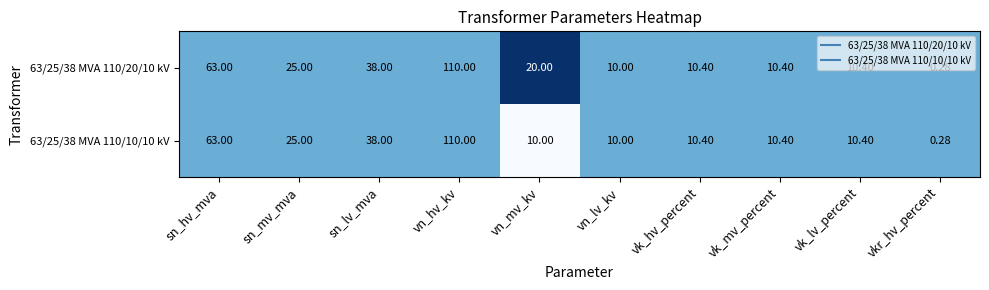

What is the maximum value shown in the chart?

110.0